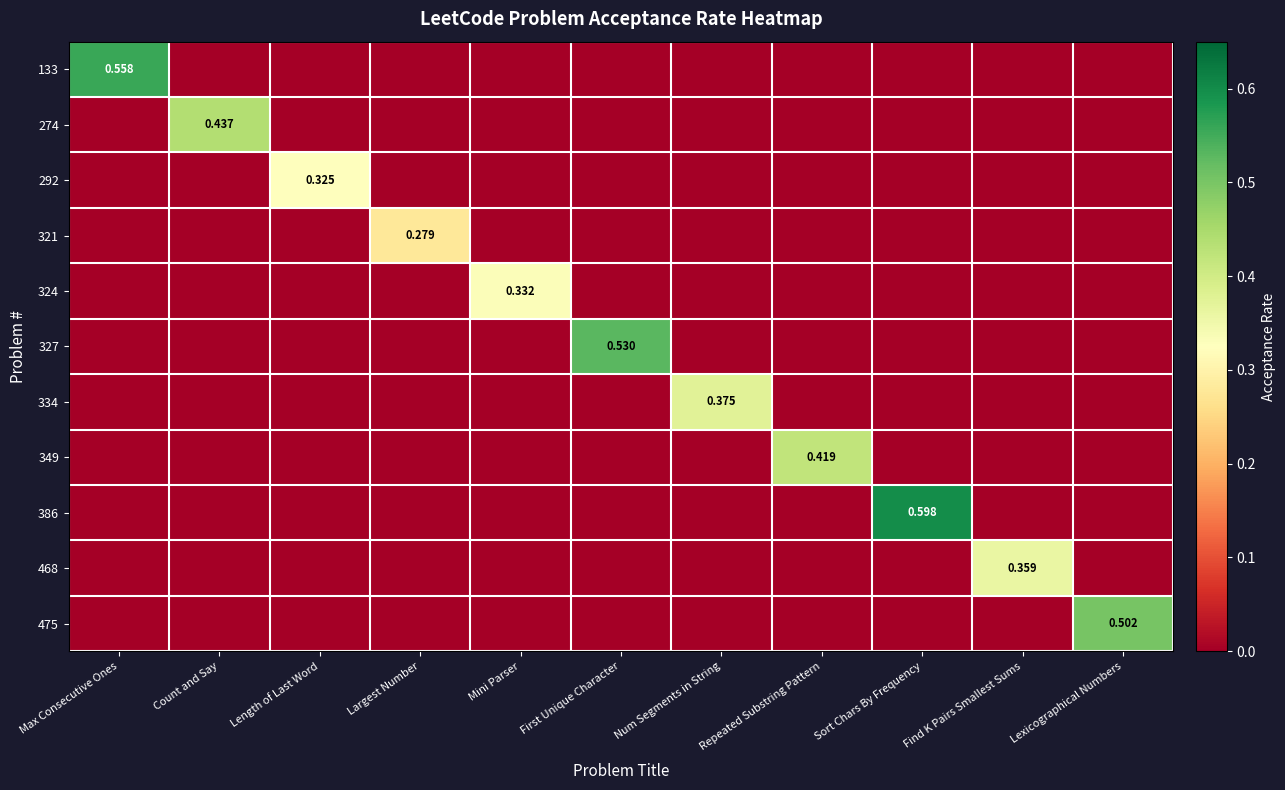

The 321 series shows 0.0 at Sort Chars By Frequency. True or false?

True